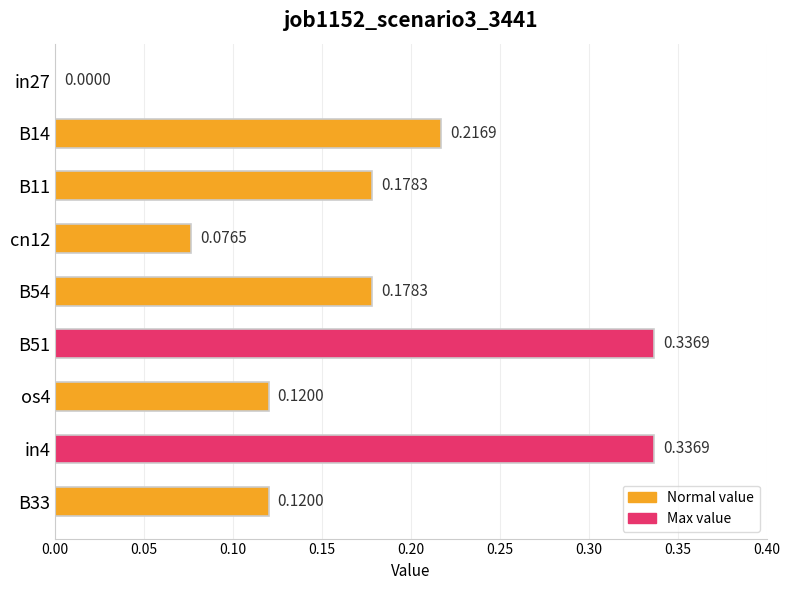

What is the sum of all values?

1.6